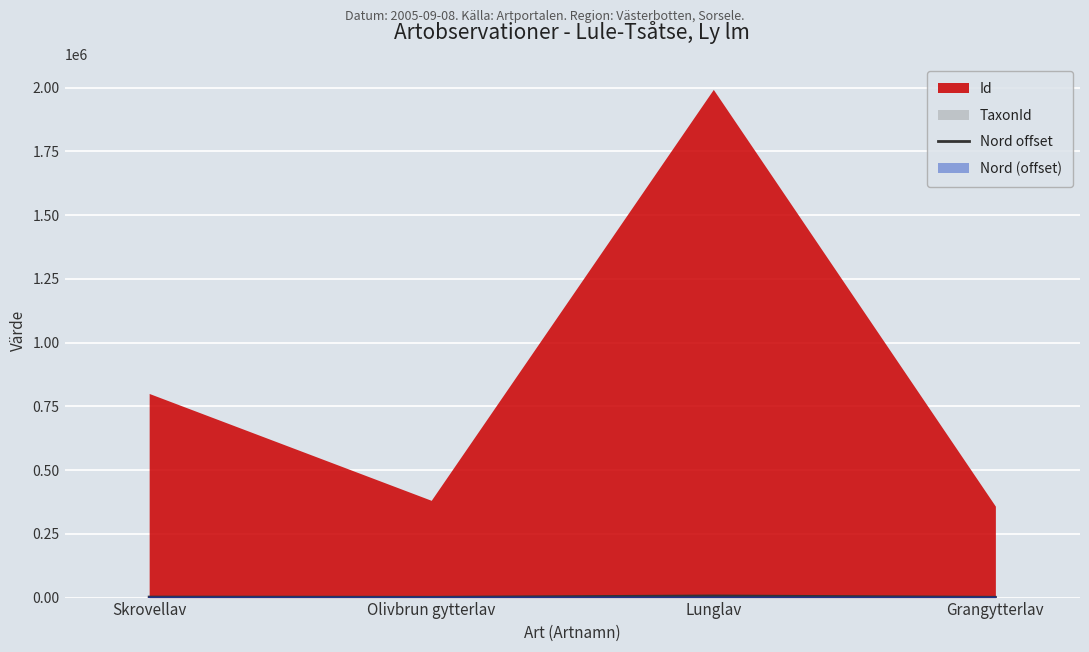

What is the minimum value for Id?

358679.0